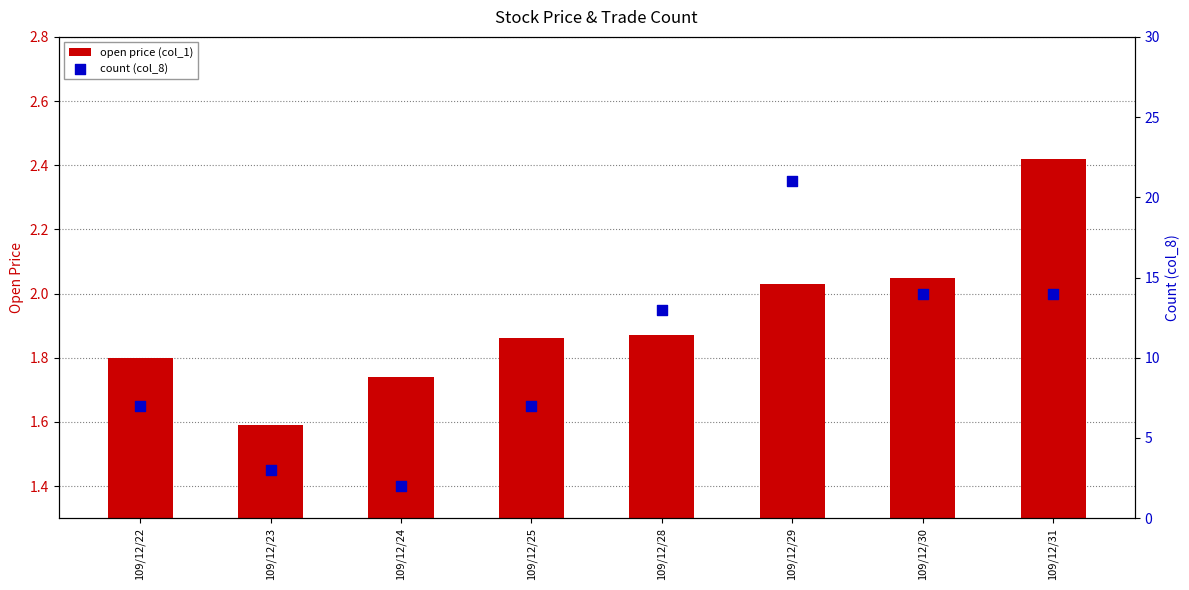

At how many categories does at least one series exceed 8?

4